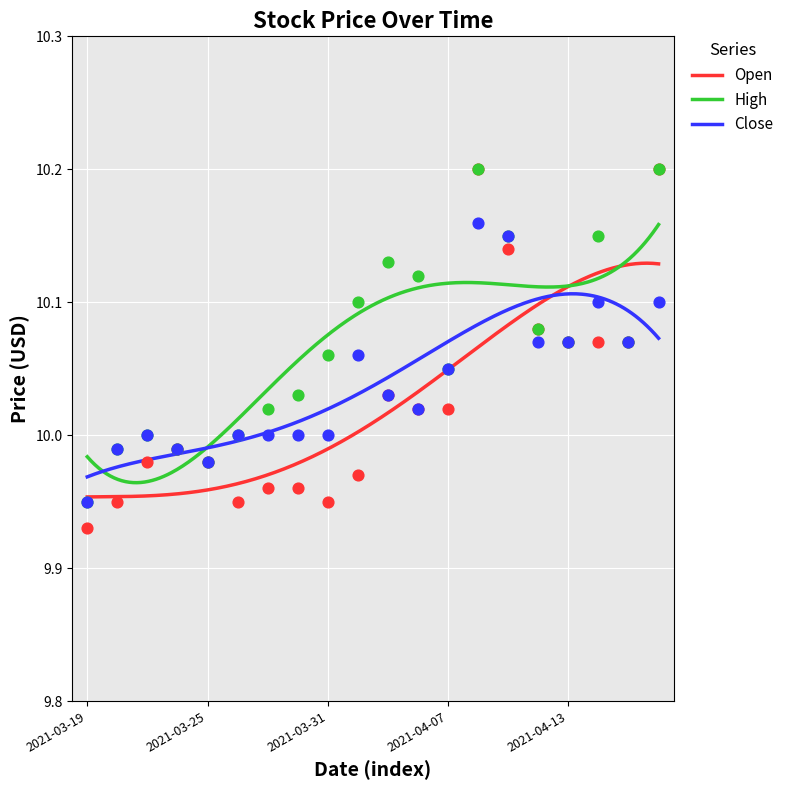

Which series has the largest Y range (max minus min)?

Open